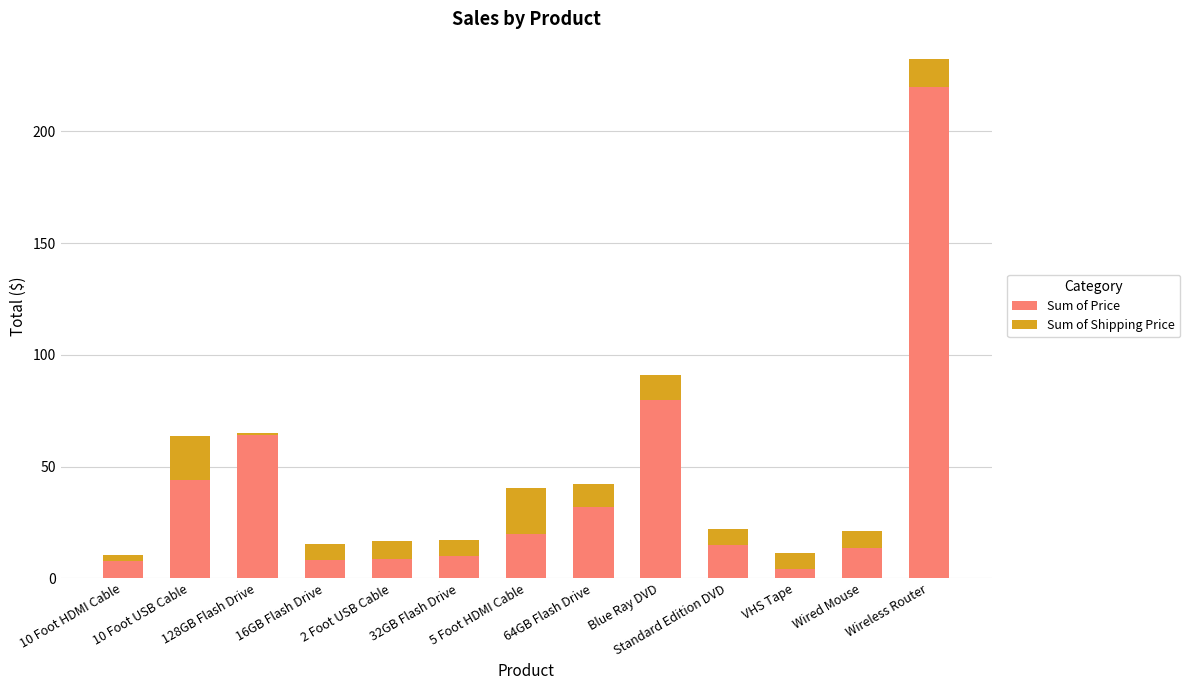

What is the difference between the maximum and minimum values in the Sum of Price series?

216.0